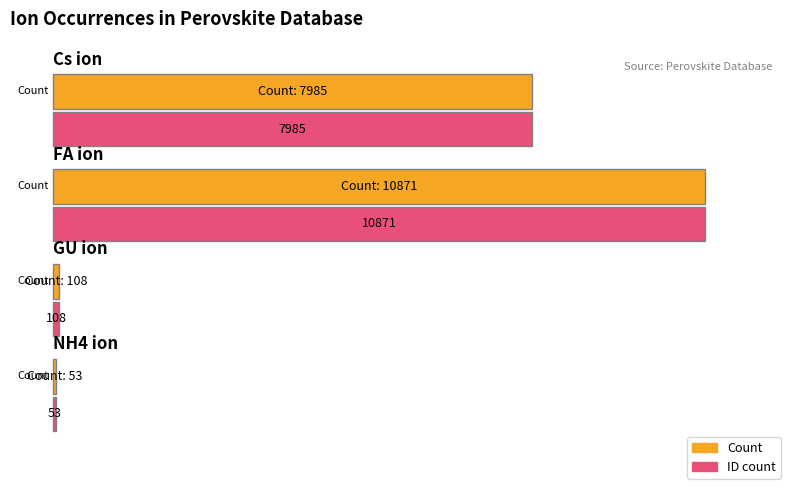

True or false: Average utilization has a value of 17395 at FA (Perovskite database).

False